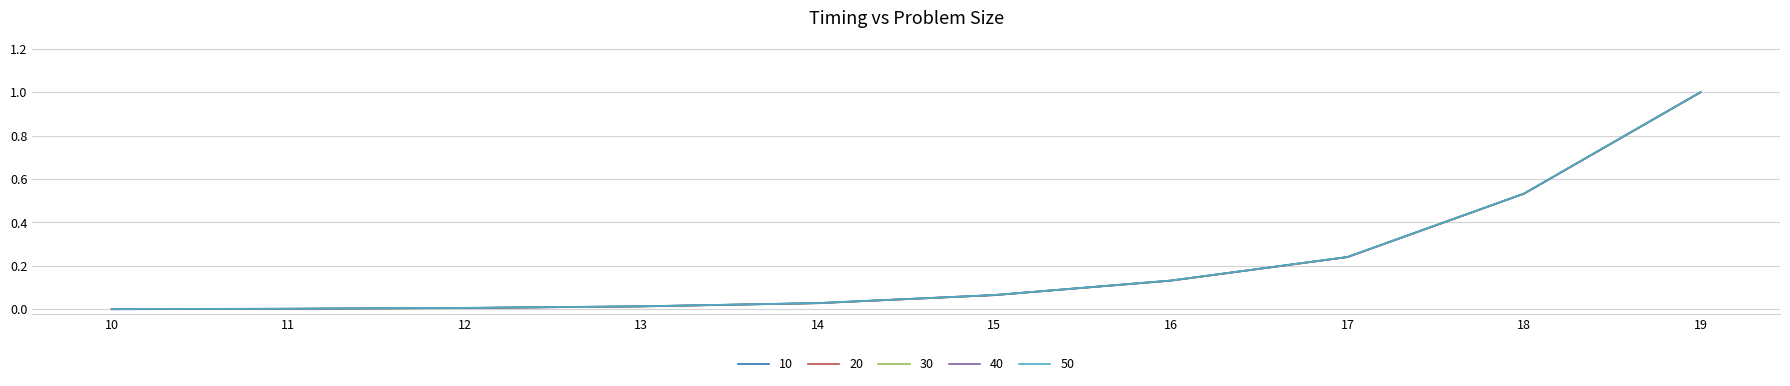

List the series in order of their overall mean, lowest first.

10, 20, 30, 40, 50